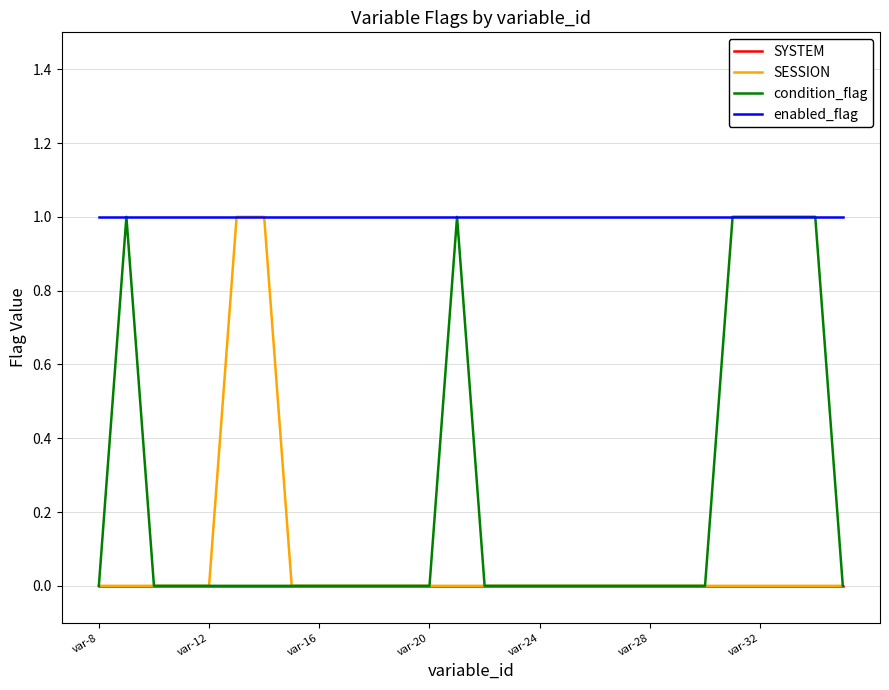

True or false: enabled_flag and SYSTEM intersect in this chart.

False